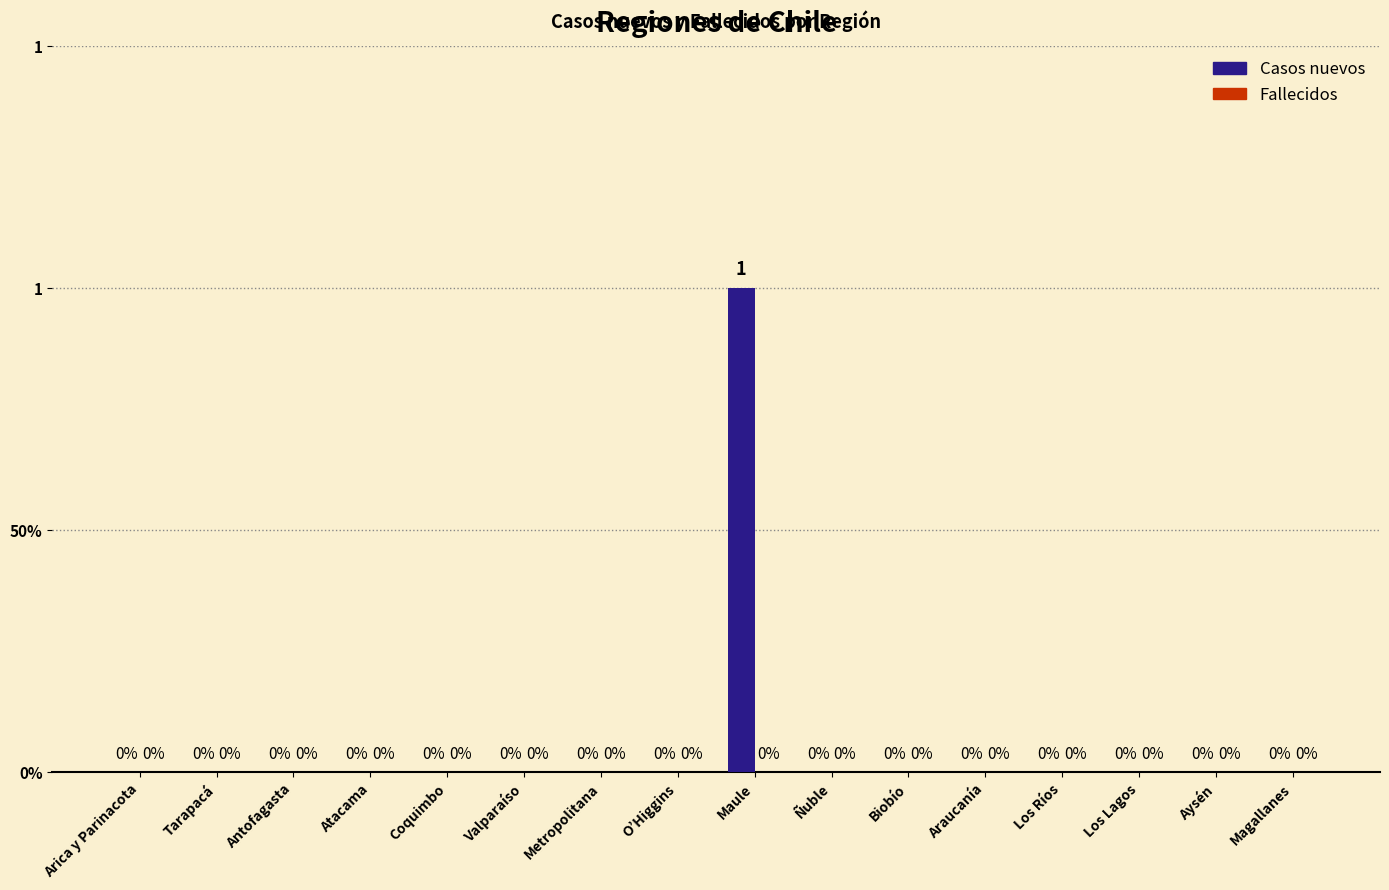

Does the chart contain stacked bars?

No